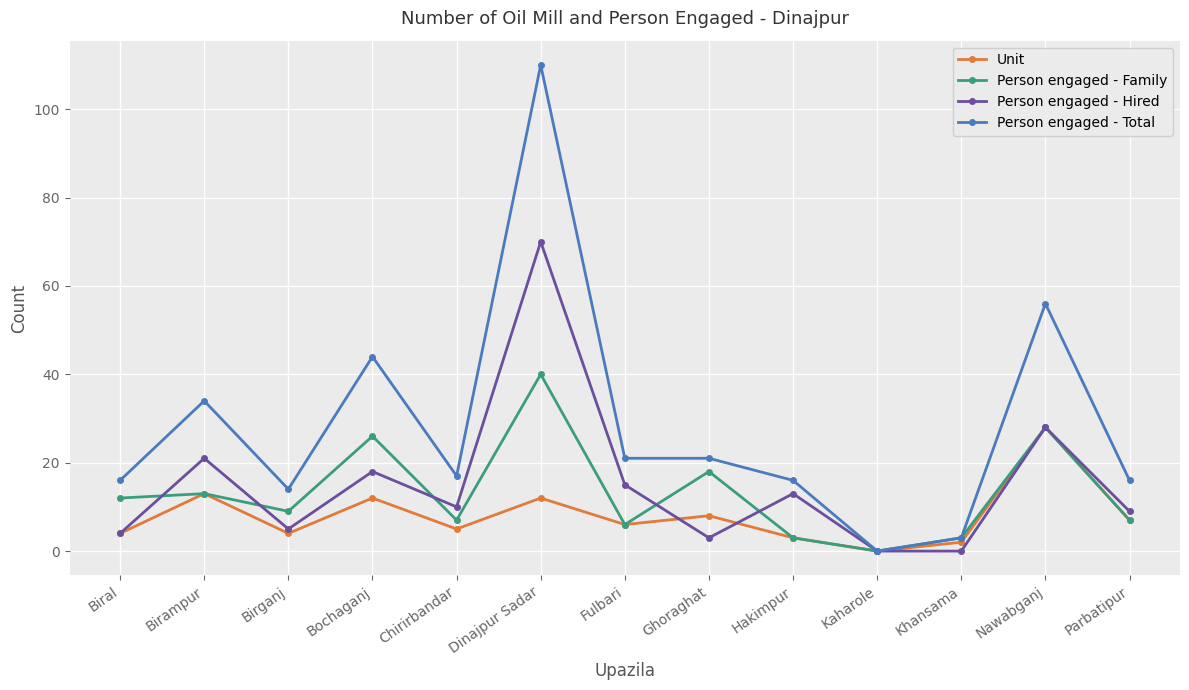

What position from the left is Birampur?

2